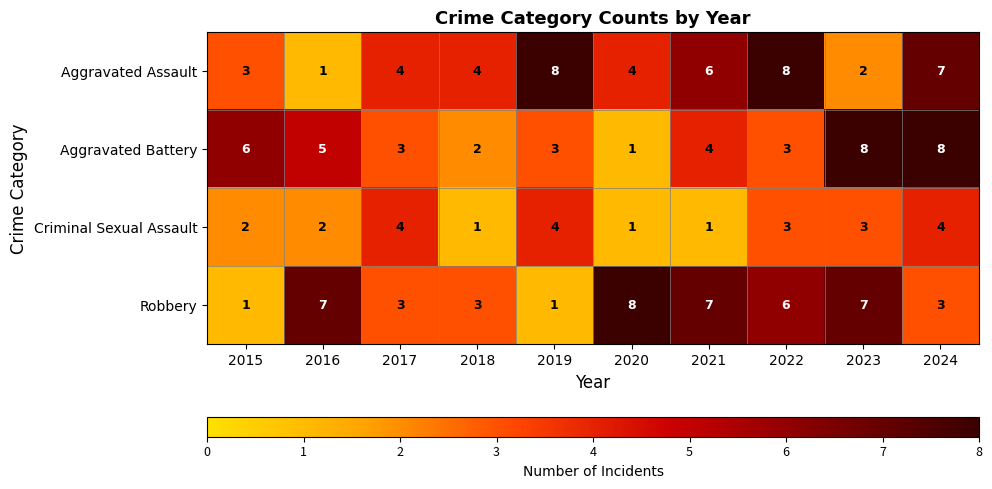

Read the Robbery value at 2022.

6